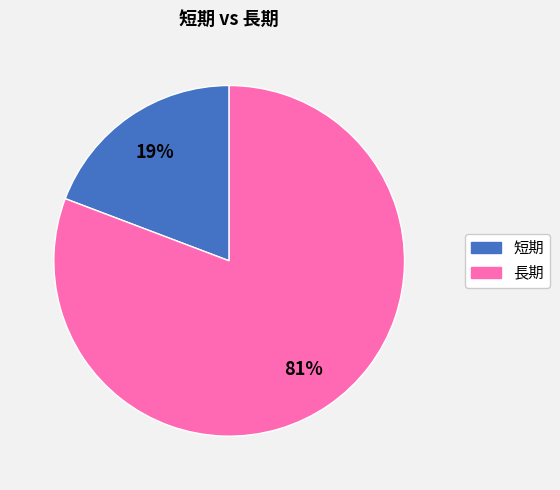

Does 短期 account for over 50% of the chart?

No